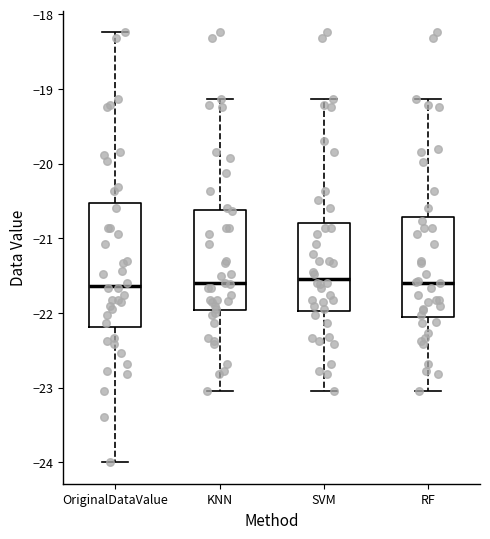

Reading left to right, read every box against the y-axis: the position of its median line, the range the box covers, and the ends of its whiskers. The values are not printed on the chart, so give them approximately, as read against the axis.

OriginalDataValue: median -21.6, box -22.2 to -20.5, whiskers -24.0 to -18.2
KNN: median -21.6, box -22.0 to -20.6, whiskers -23.0 to -19.1
SVM: median -21.5, box -22.0 to -20.8, whiskers -23.0 to -19.1
RF: median -21.6, box -22.1 to -20.7, whiskers -23.0 to -19.1